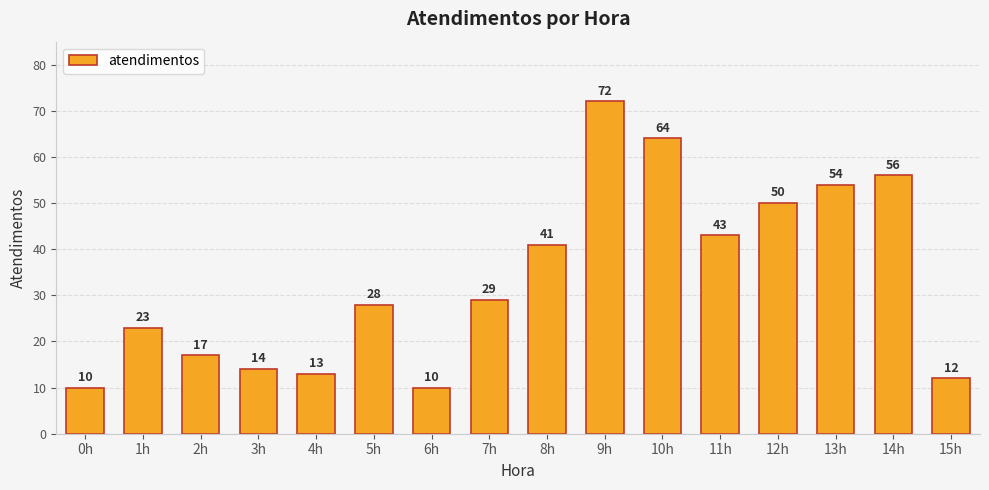

True or false: the data shows 97 at 9h.

False